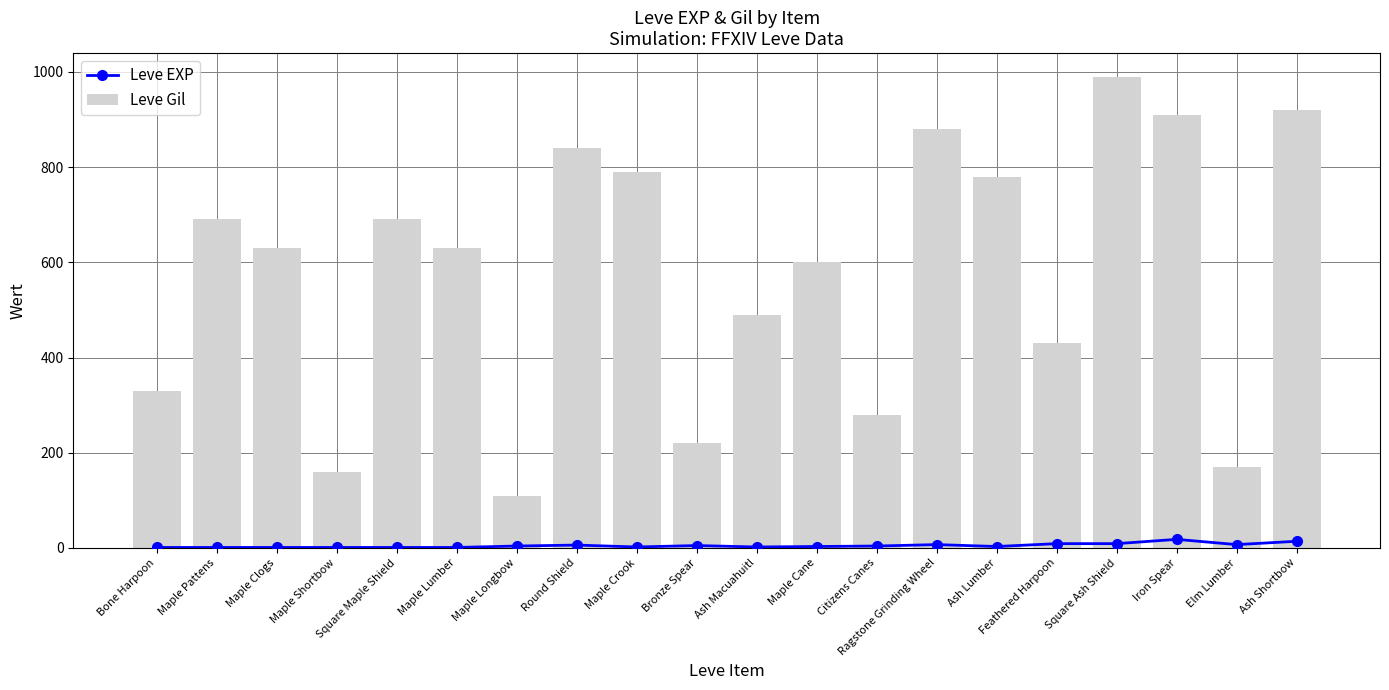

Which series has the widest spread of values?

Leve Gil